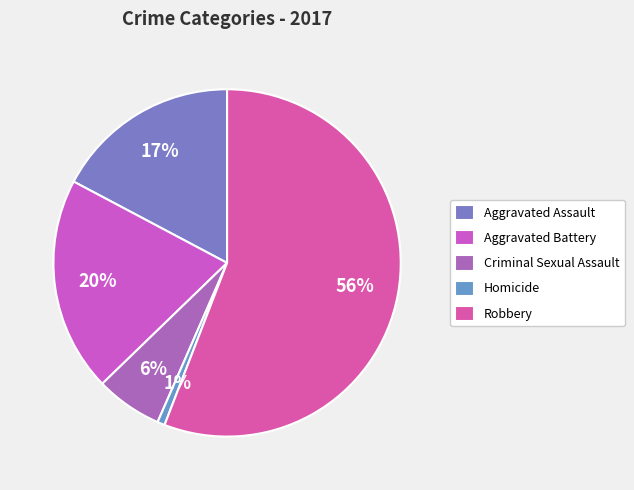

Is there a majority slice in this chart?

Yes